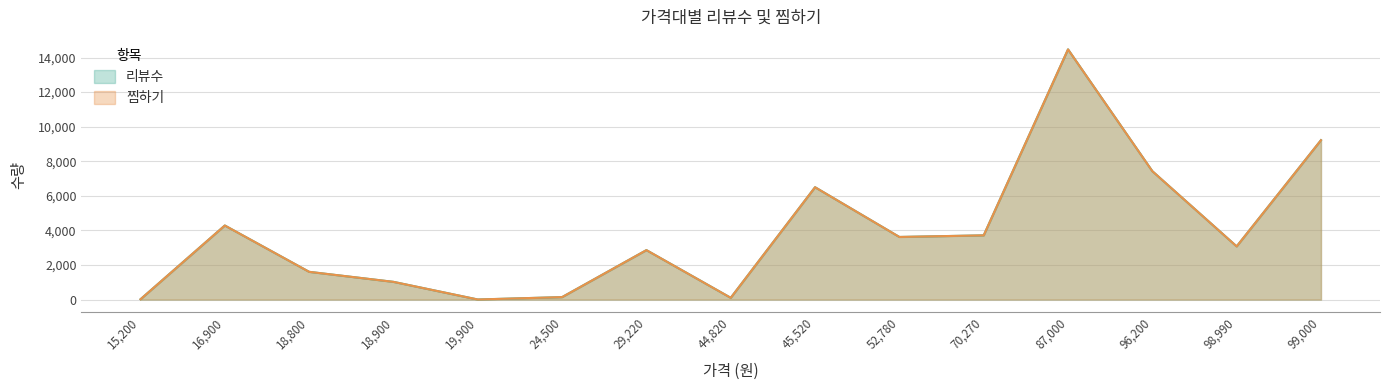

How many lines are shown in the chart?

2